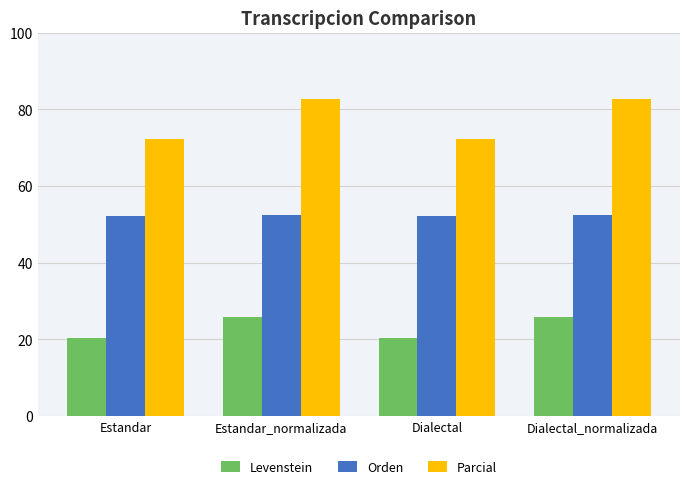

What is the spread (max minus min) of values at Dialectal?

52.0